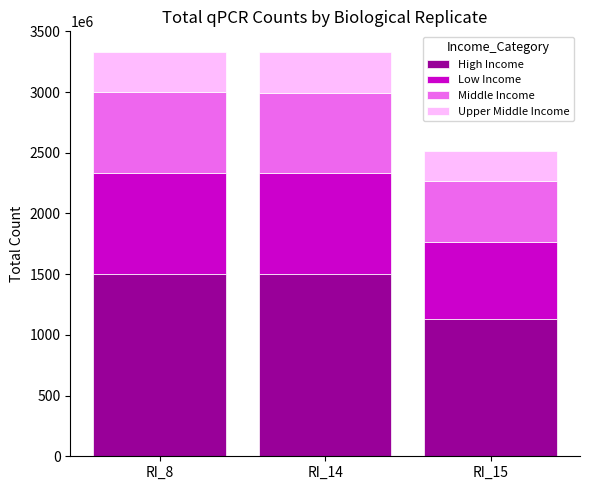

The value of High Income at RI_8 is 315173439.6. True or false?

False